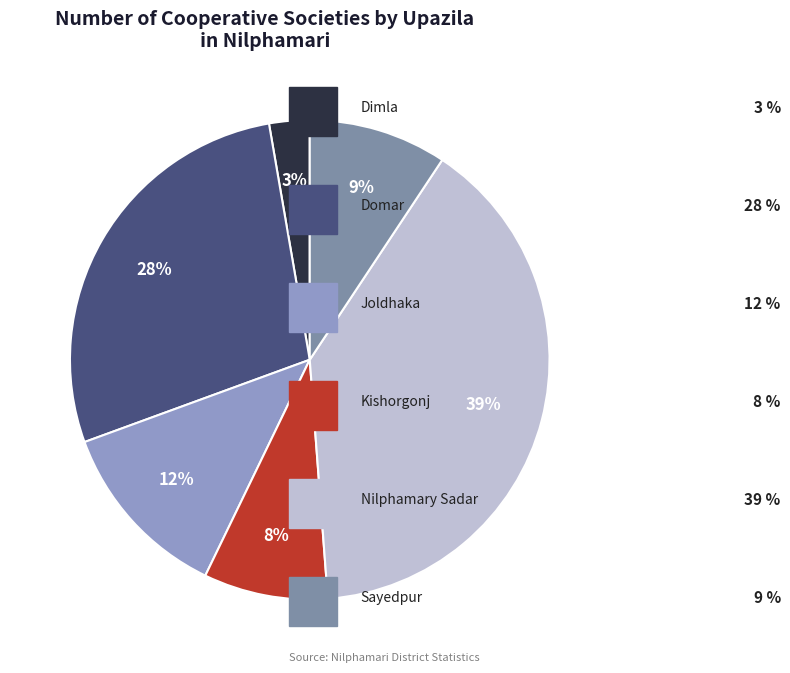

How many slices are in this pie chart?

6